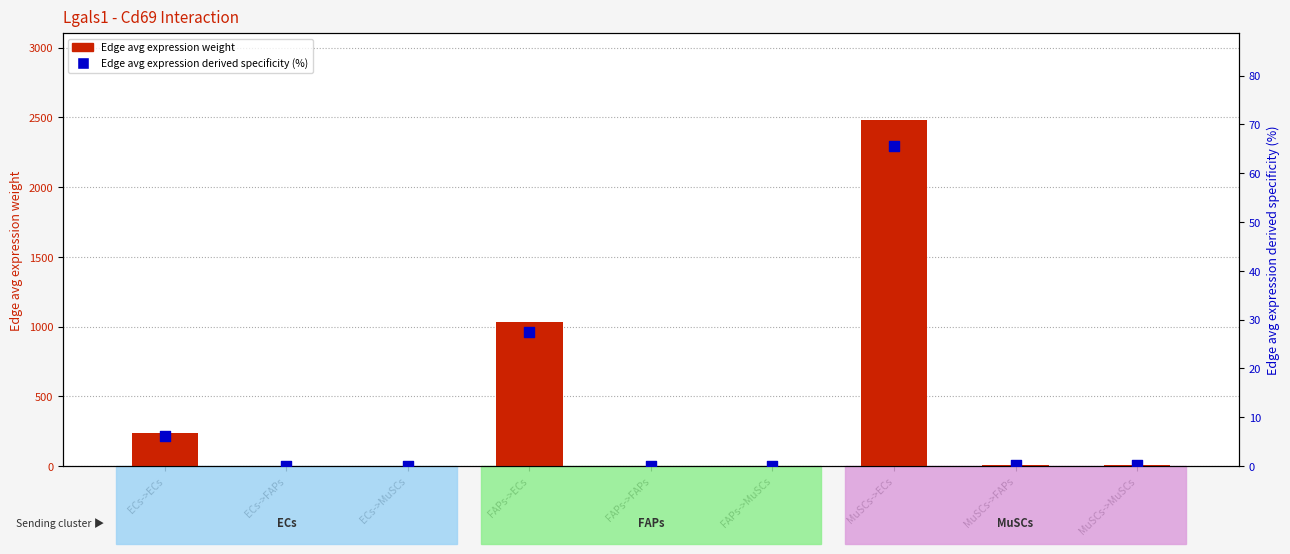

Is the value of Edge avg expression derived specificity (%) at ECs->MuSCs greater than the value of Edge avg expression weight at MuSCs->MuSCs?

No